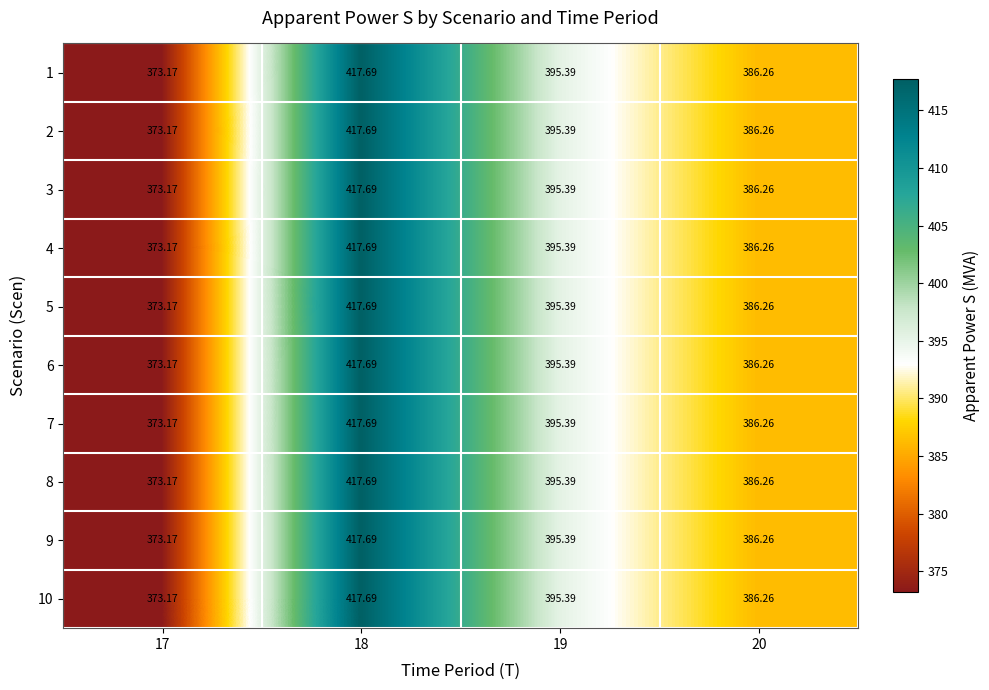

Is the value of 3 at 20 greater than the value of 7 at 18?

No